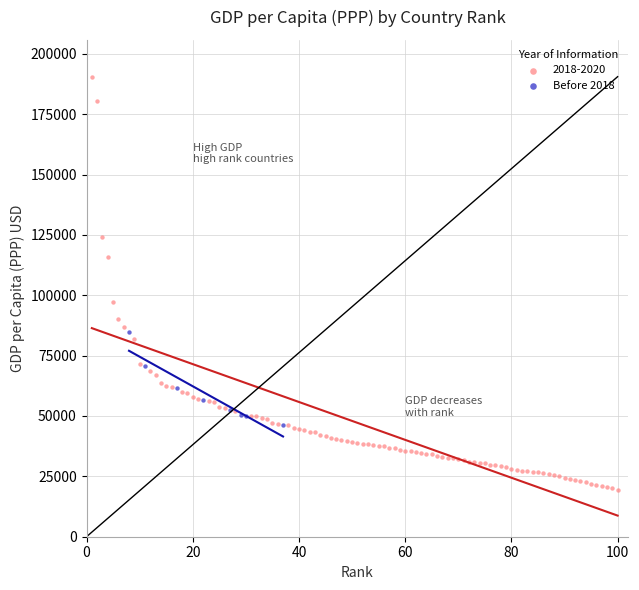

Which series contains the highest Y value?

2018-2020